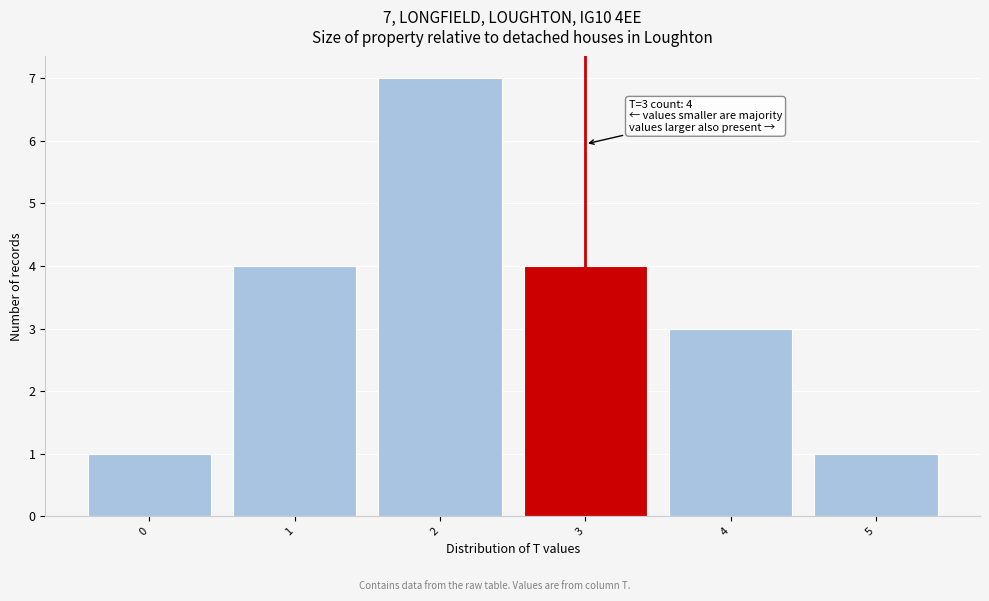

Which range on the x-axis has the tallest bar?

1.5 to 2.5